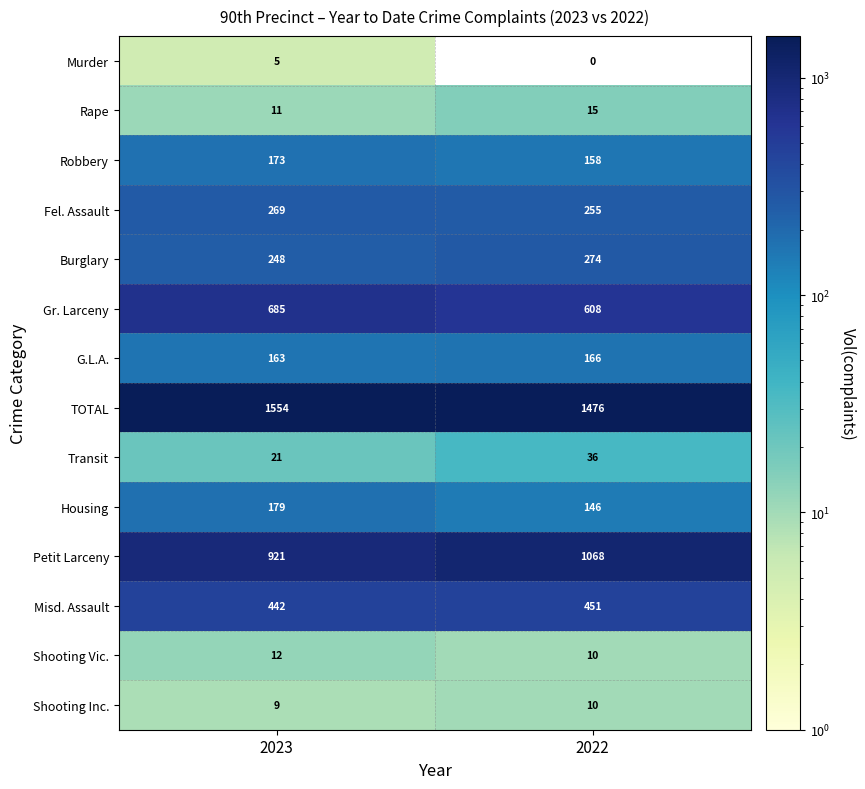

Reading left to right, list all the values displayed in this chart.

Murder: 5	0
Rape: 11	15
Robbery: 173	158
Fel. Assault: 269	255
Burglary: 248	274
Gr. Larceny: 685	608
G.L.A.: 163	166
TOTAL: 1554	1476
Transit: 21	36
Housing: 179	146
Petit Larceny: 921	1068
Misd. Assault: 442	451
Shooting Vic.: 12	10
Shooting Inc.: 9	10